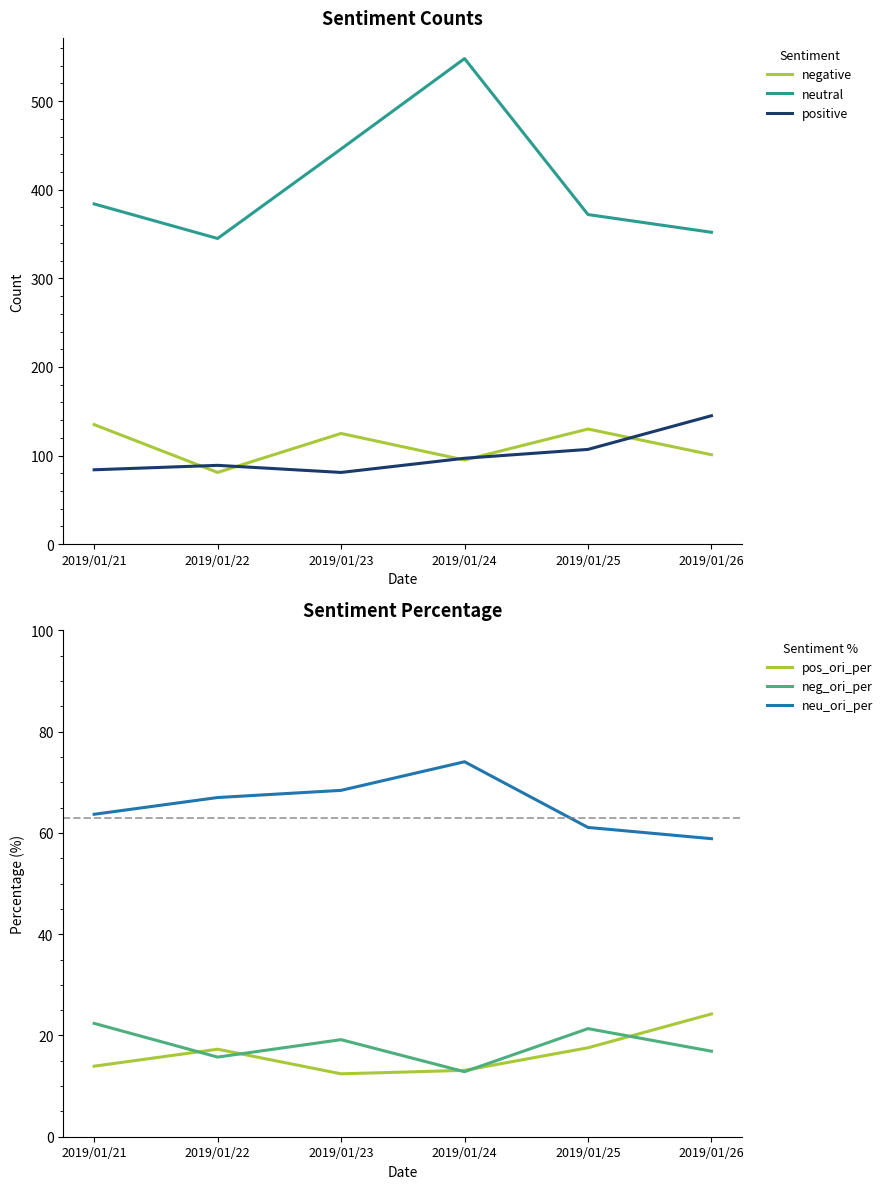

What is the difference between the second highest and minimum values in the neutral series?

101